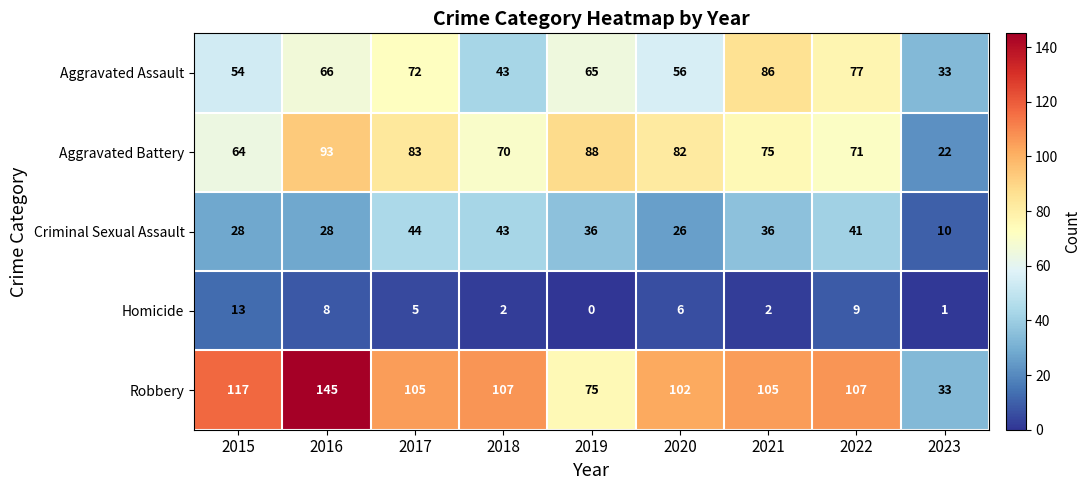

Rank the series by their maximum value, from highest to lowest.

Robbery, Aggravated Battery, Aggravated Assault, Criminal Sexual Assault, Homicide